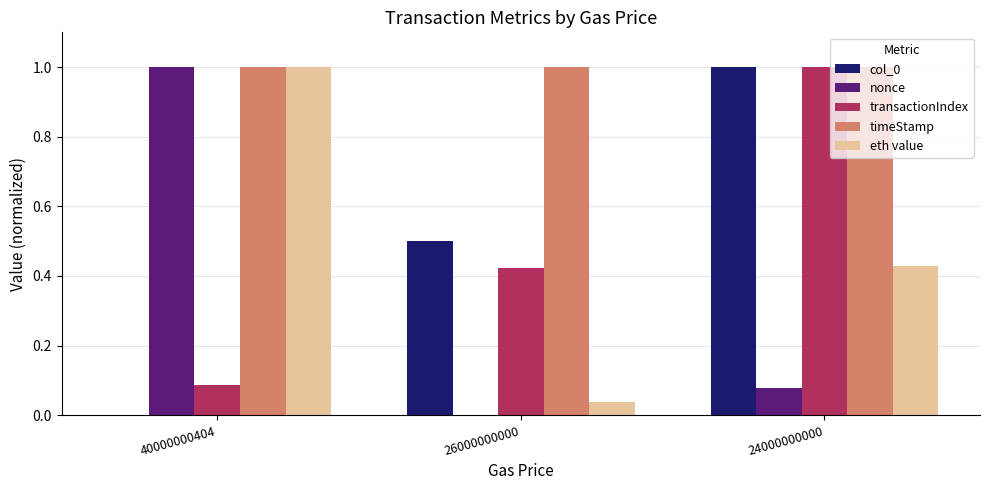

The eth value series shows 0.2 at 24000000000. True or false?

False